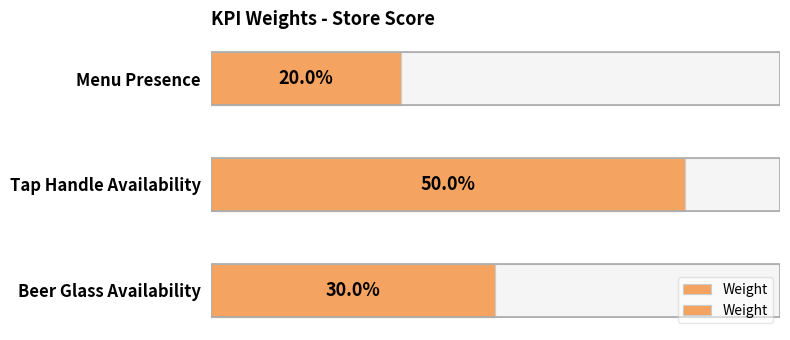

Reading right to left, what are all the values shown in this chart?

0.3	0.5	0.2